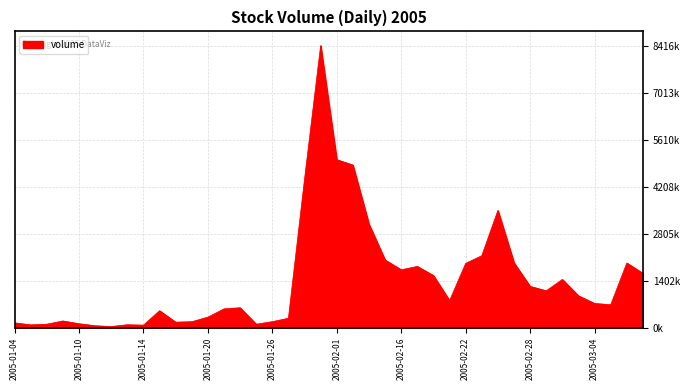

Does the chart display data point markers on the line(s)?

No